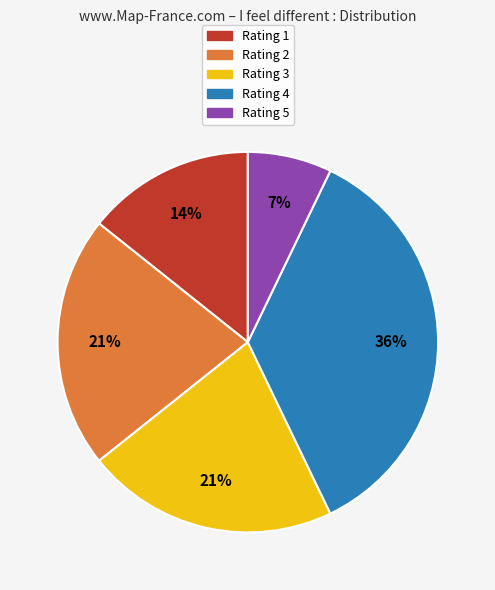

True or false: Rating 5 accounts for 1% of the total.

False